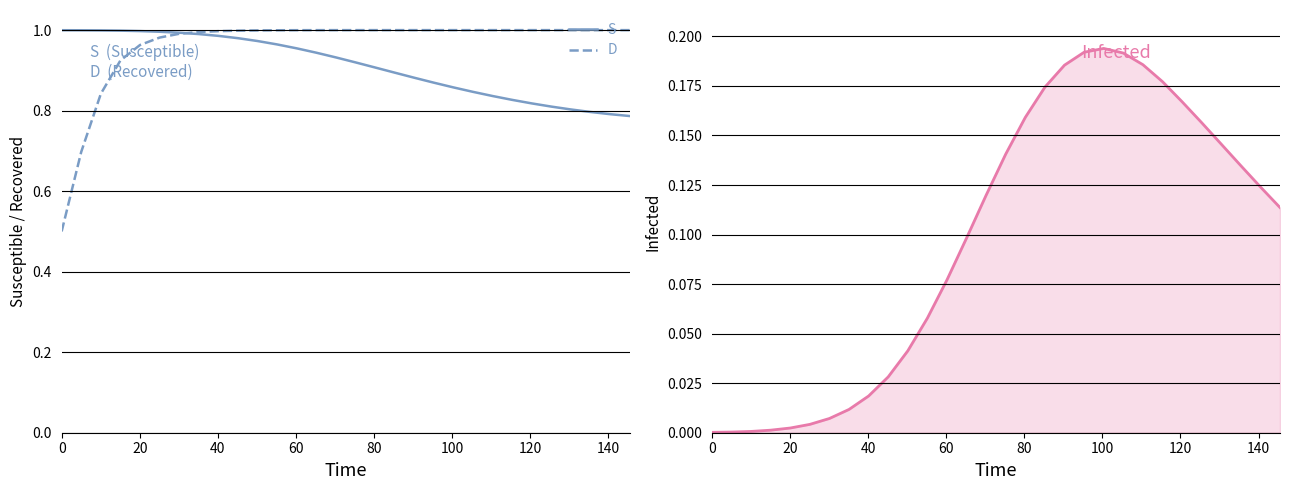

True or false: D and S cross at least once.

True